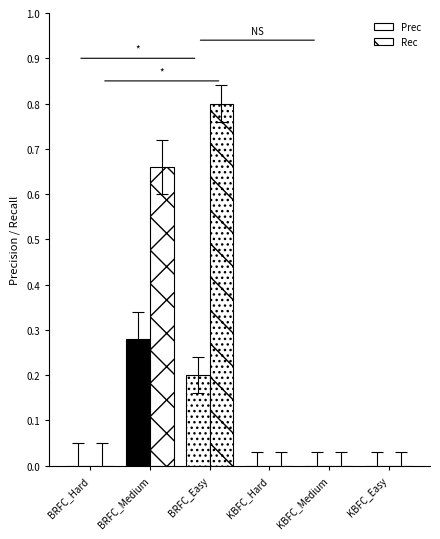

How many data points does each series have?

6